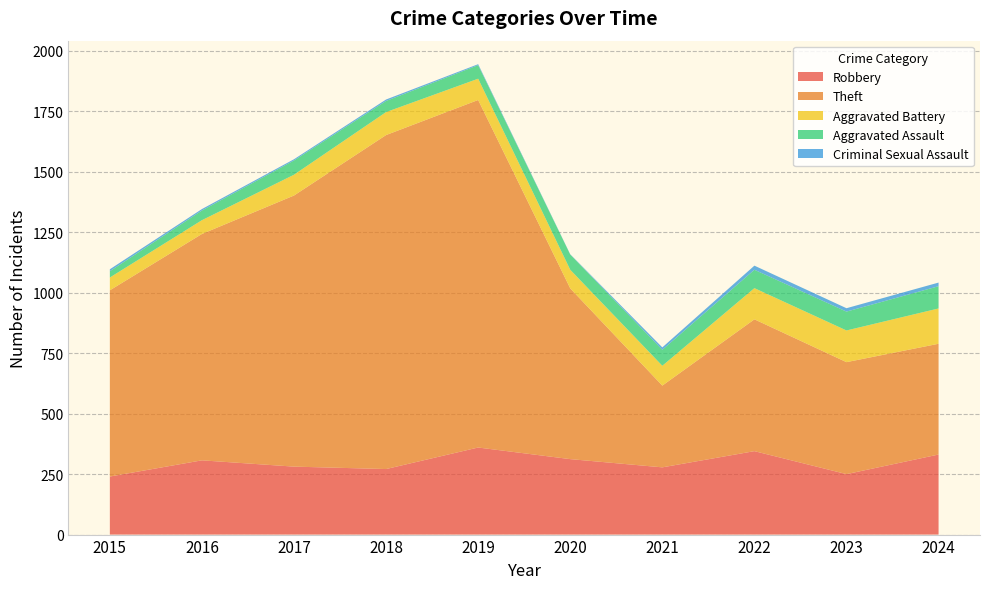

Reading left to right, transcribe all the data shown in this chart.

Robbery: 240	307	281	271	360	312	278	345	250	331
Theft: 770	936	1121	1381	1437	706	338	545	463	458
Aggravated Battery: 53	57	86	95	88	77	82	129	131	146
Aggravated Assault: 26	40	59	46	56	63	66	76	78	92
Criminal Sexual Assault: 8	6	5	6	4	1	10	17	14	15